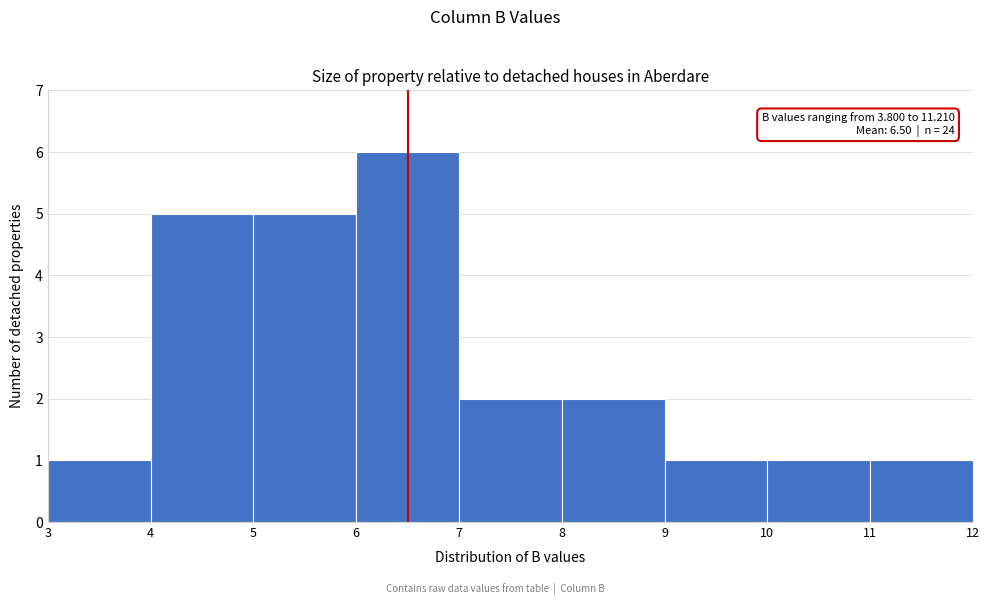

Which range on the x-axis has the tallest bar?

6 to 7